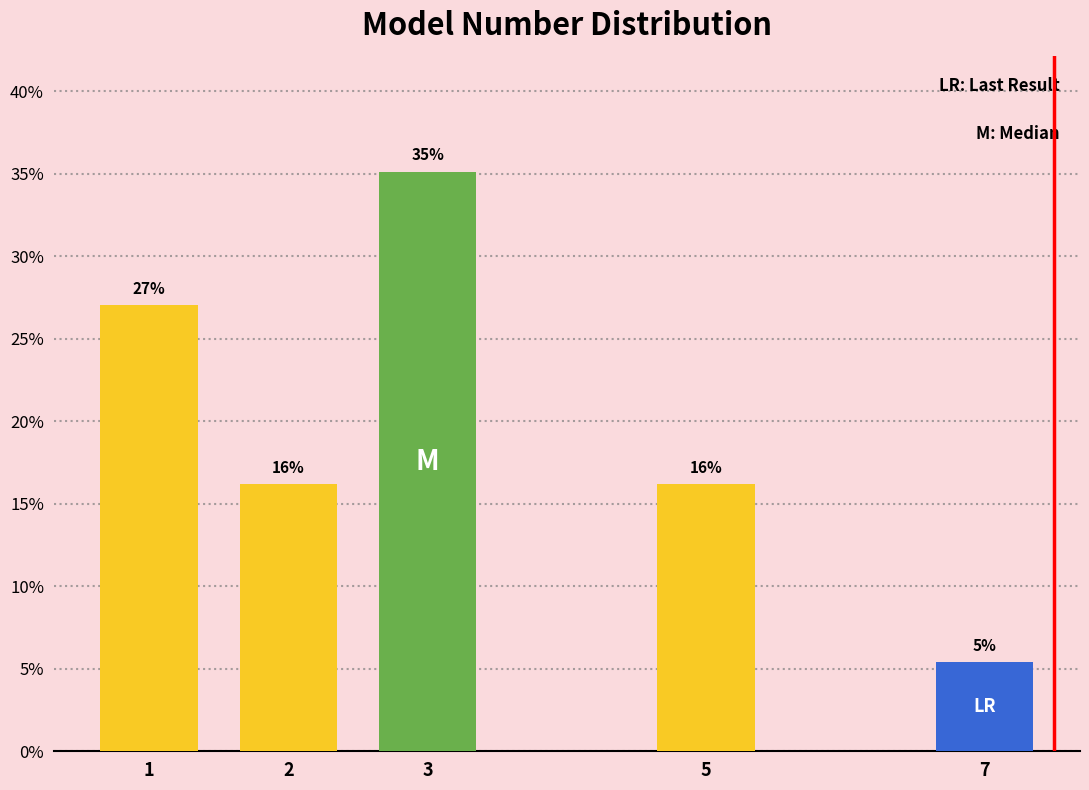

How many bars are there in total?

5